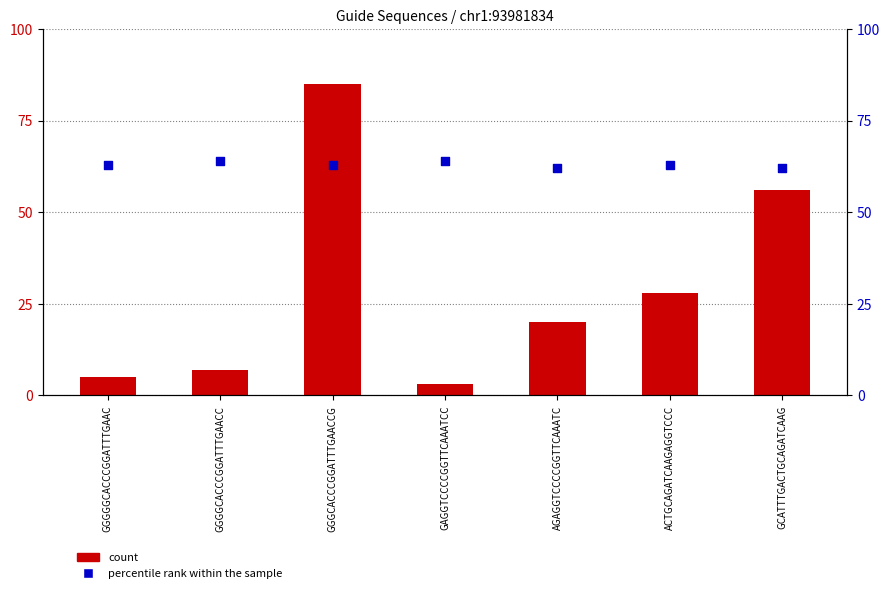

Which series has the largest total across all categories?

percentile rank within the sample